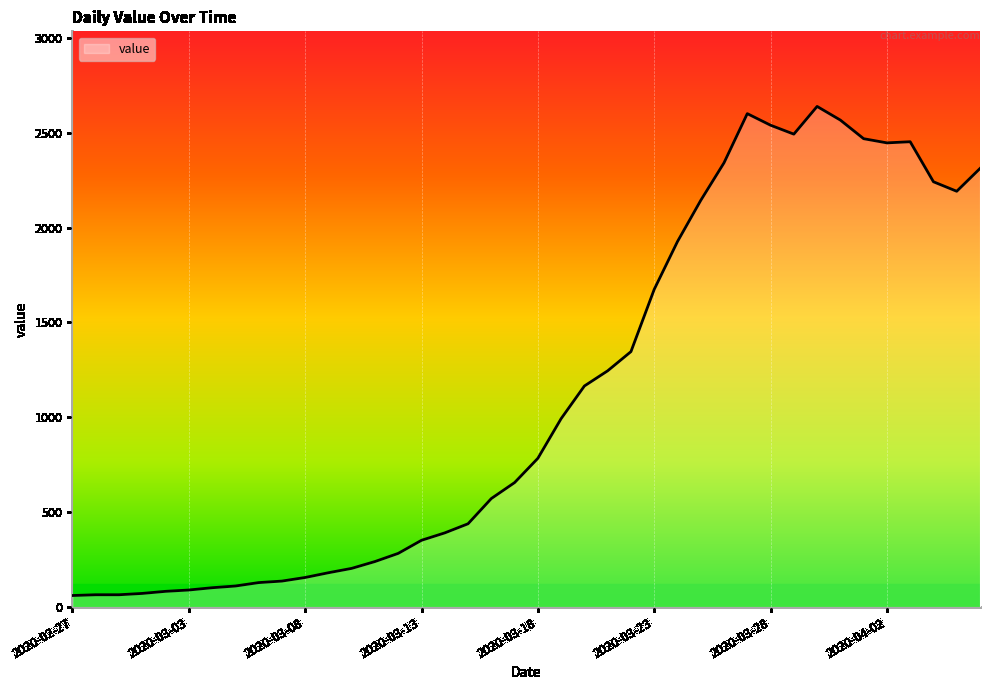

What is the smallest value displayed?

61